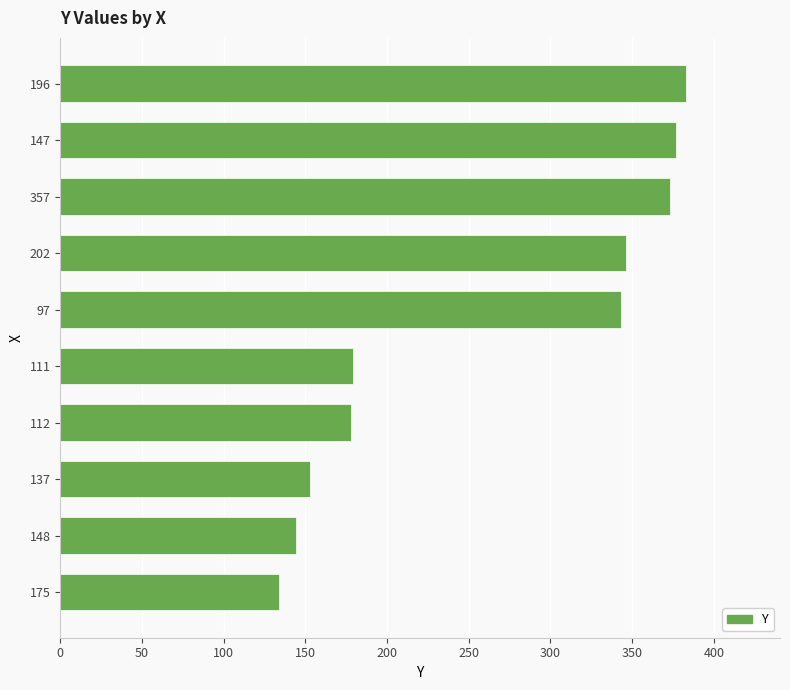

Does the chart contain any negative values?

No